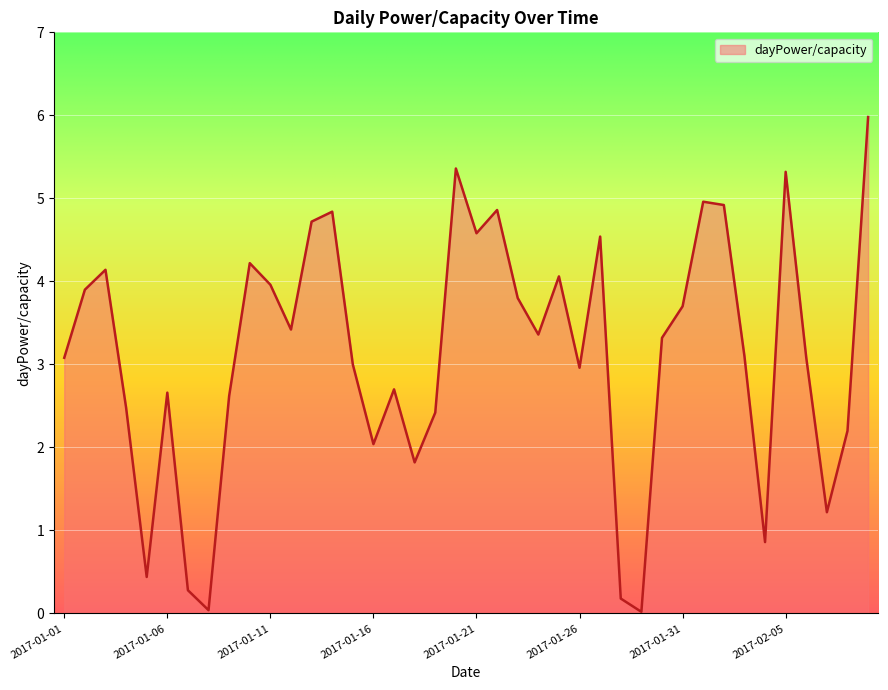

What is the greatest value displayed?

6.0